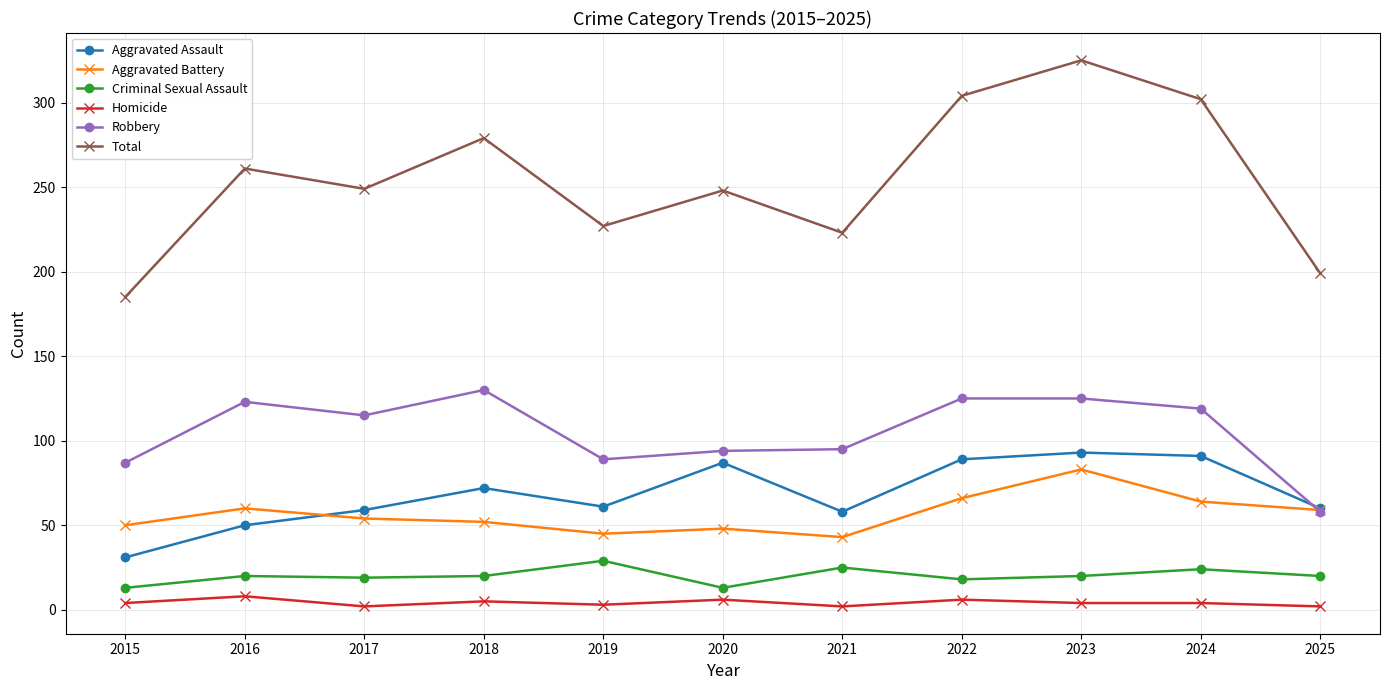

Between 2023 and 2025, which series saw the biggest shift?

Total